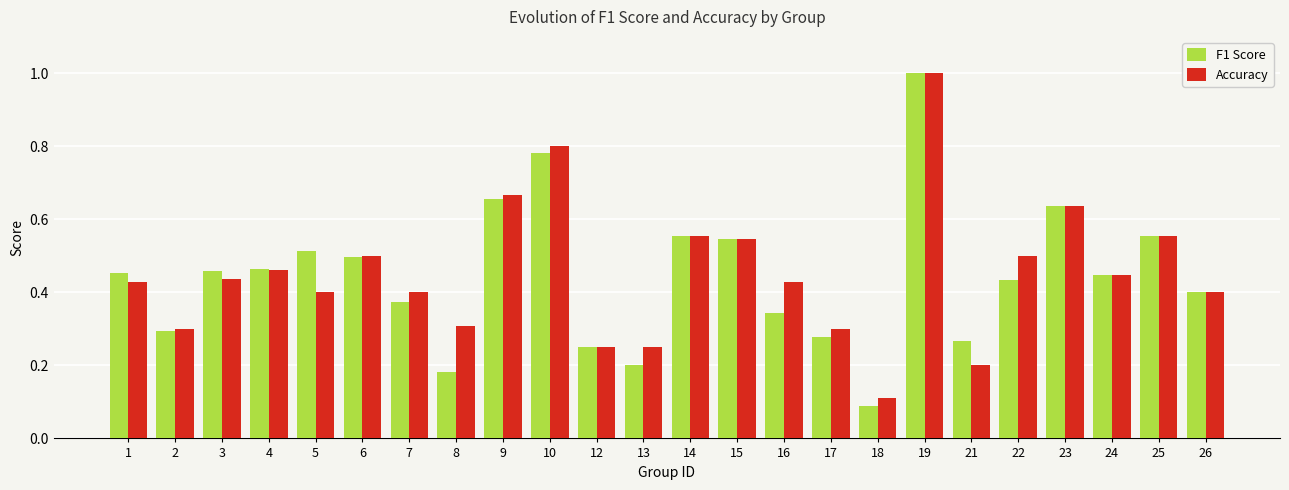

What is the highest value of the Accuracy series?

1.0